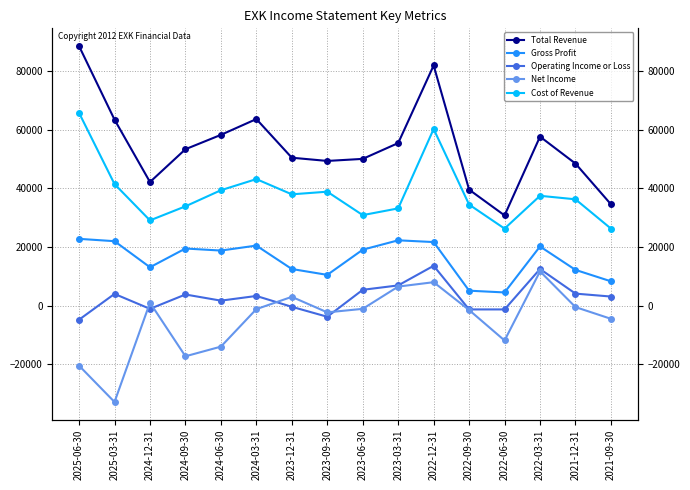

Where is the first local minimum for Cost of Revenue?

2024-12-31